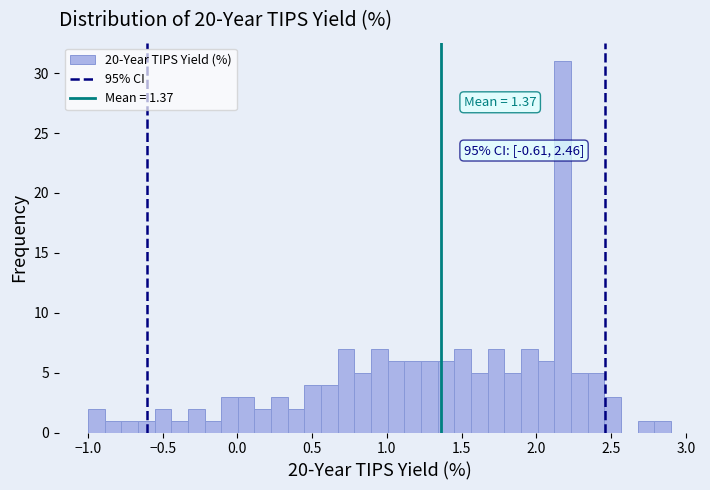

Read against the x-axis, roughly where is the centre of the tallest bar?

2.20